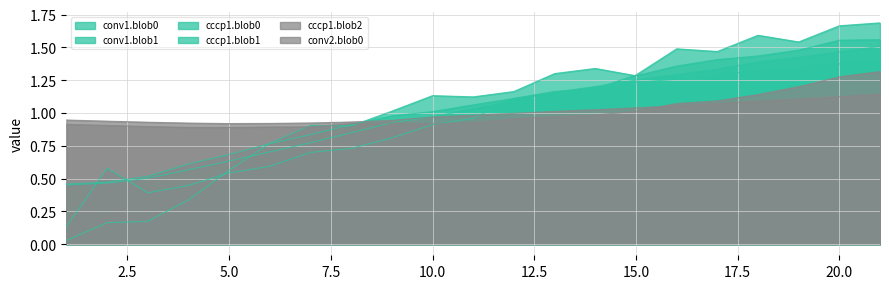

Is it true that conv1.blob0 equals 0.4 at 18?

False